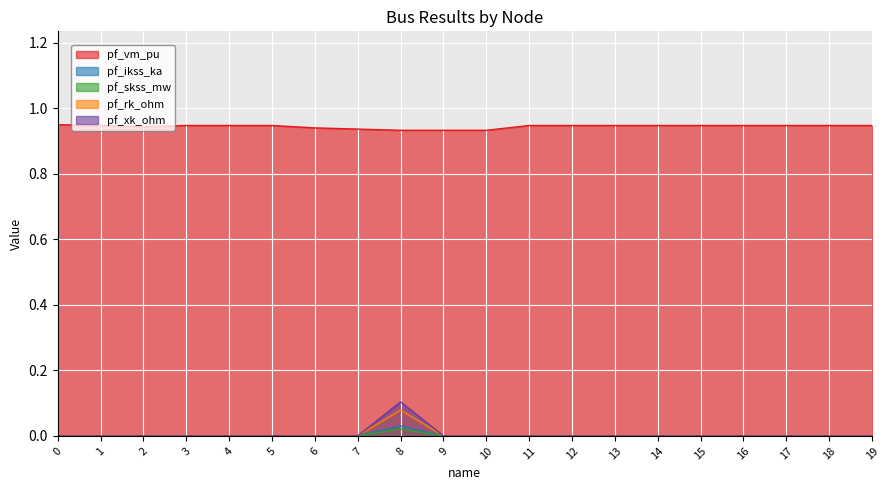

True or false: pf_skss_mw and pf_vm_pu intersect in this chart.

False